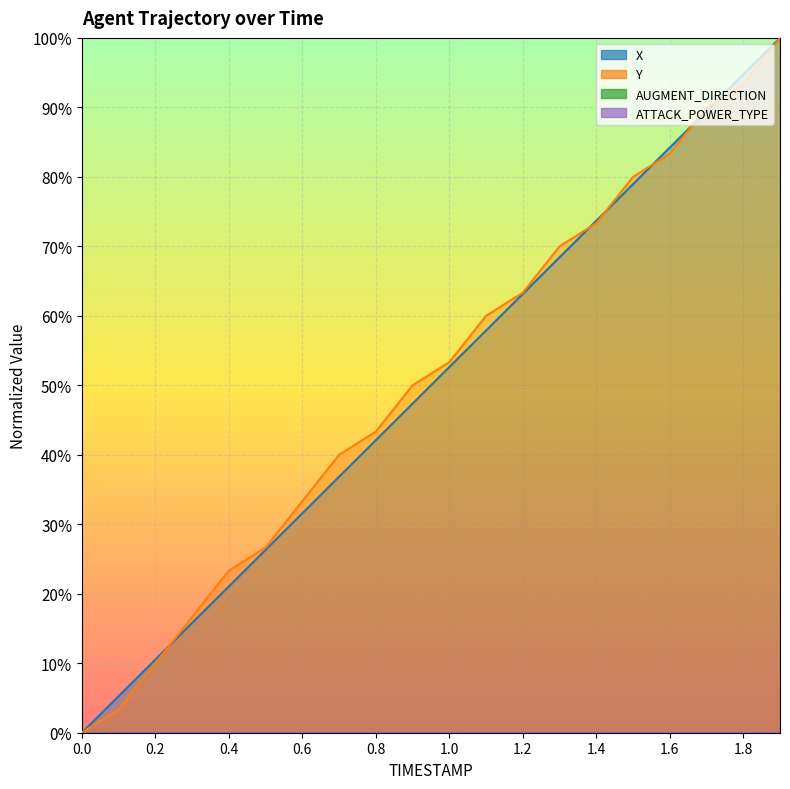

True or false: X has more than 2 interior local peaks.

False